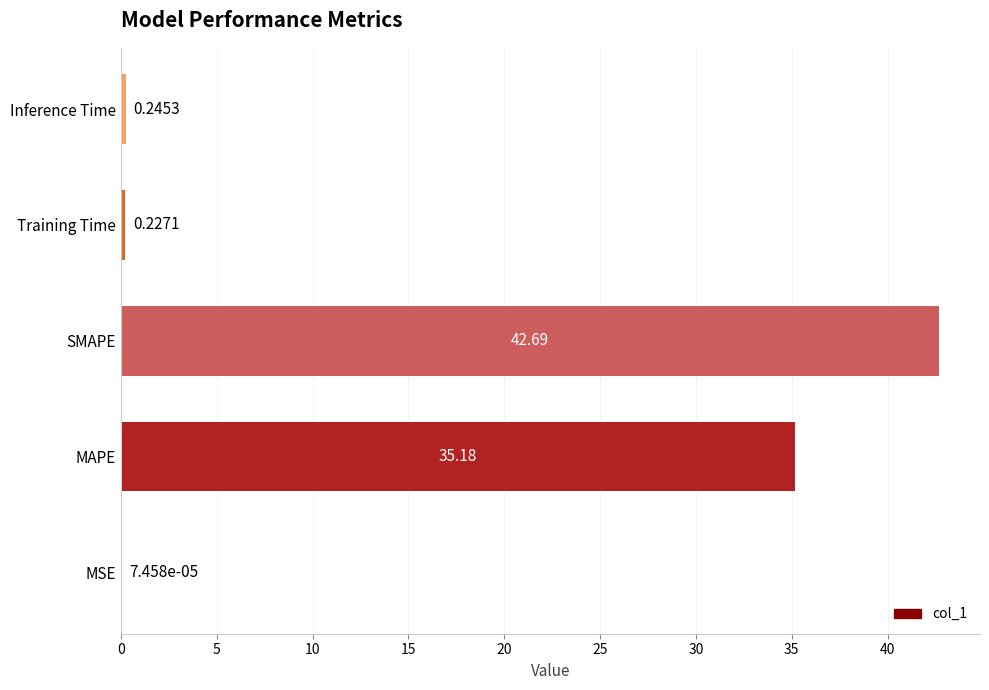

What is the greatest value displayed?

42.7